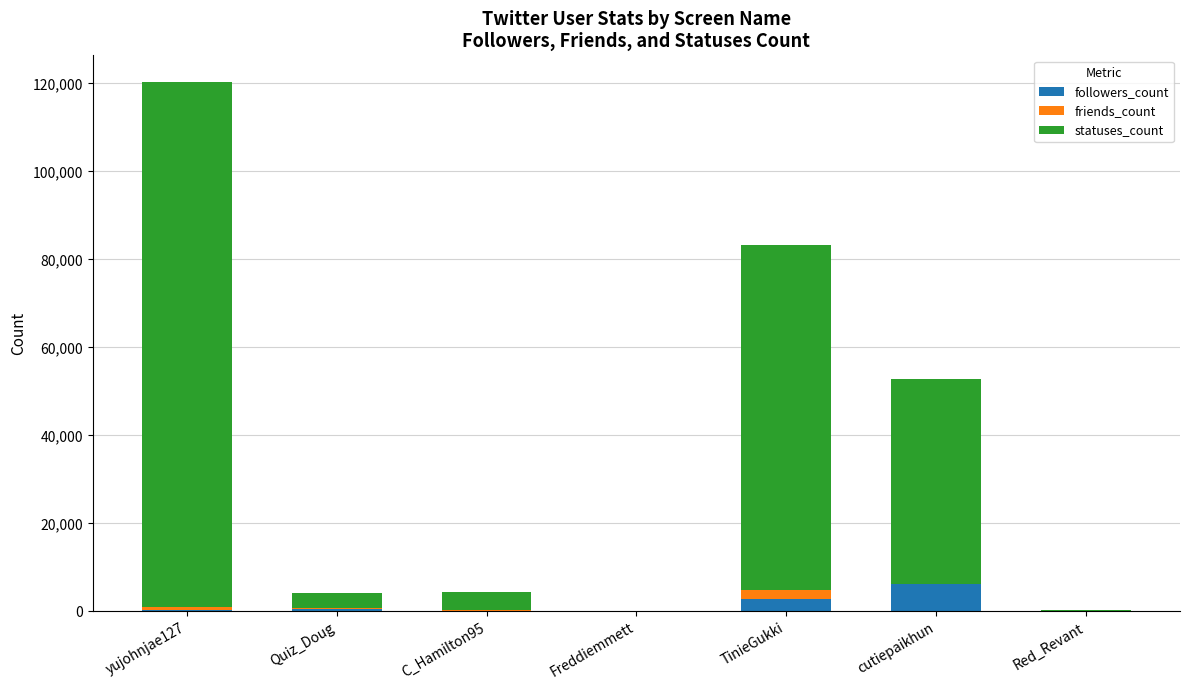

At which label does followers_count reach its peak?

cutiepaikhun